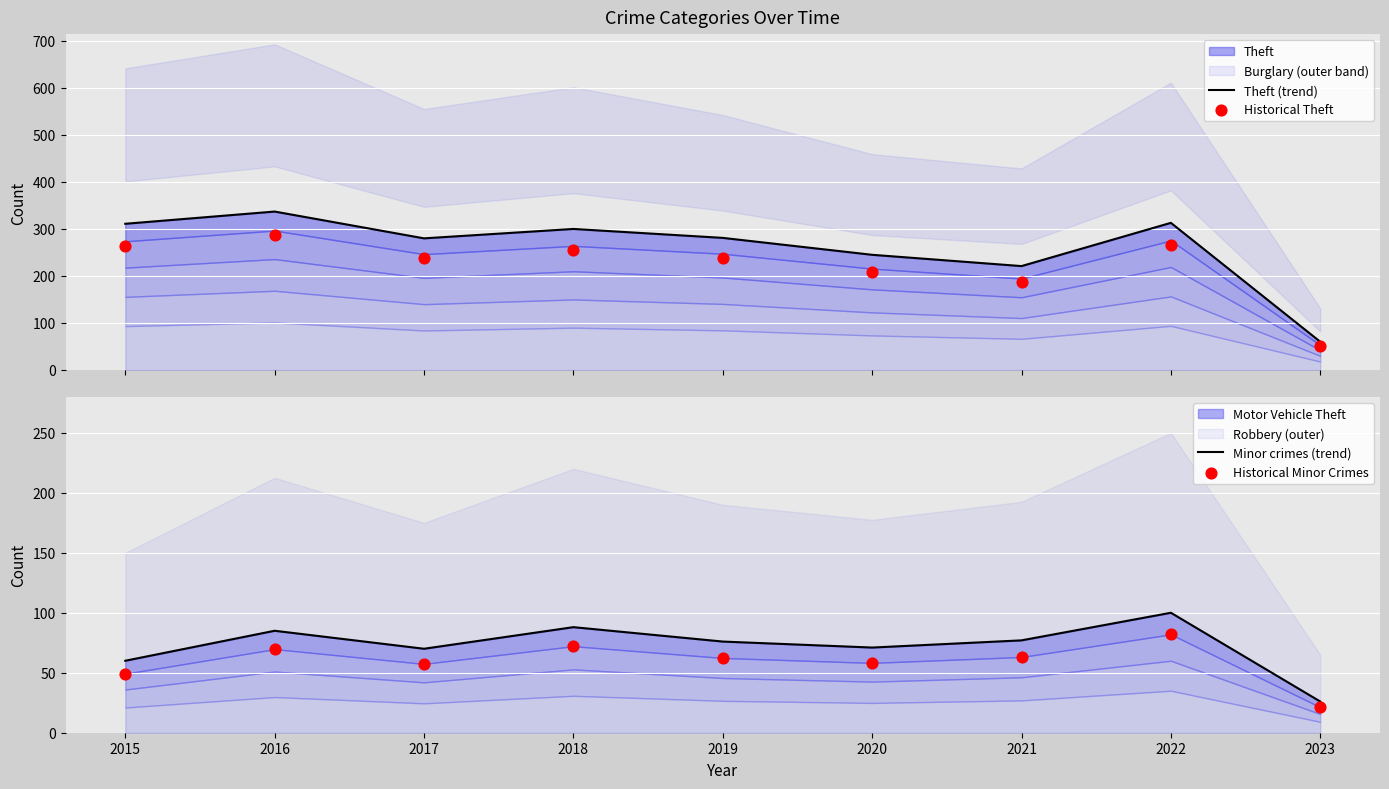

What is the total value across all series at 2023?

158.3